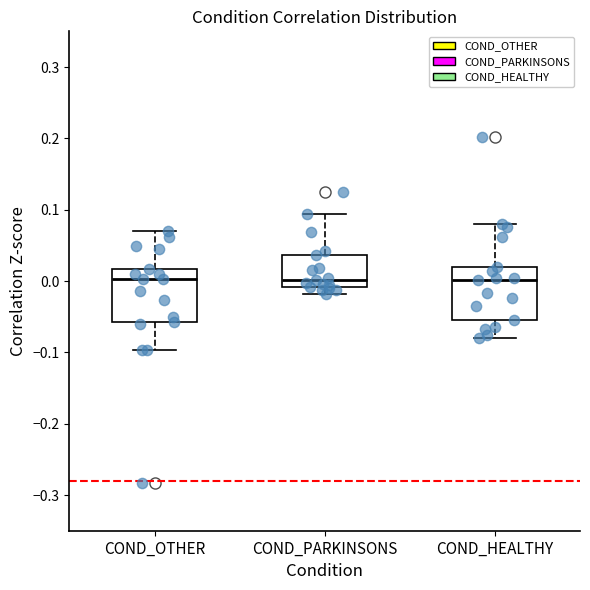

Reading left to right, read every box against the y-axis: the position of its median line, the range the box covers, and the ends of its whiskers. The values are not printed on the chart, so give them approximately, as read against the axis.

COND_OTHER: median 0.00, box -0.06 to 0.02, whiskers -0.10 to 0.07
COND_PARKINSONS: median 0.00, box -0.01 to 0.04, whiskers -0.02 to 0.09
COND_HEALTHY: median 0.00, box -0.05 to 0.02, whiskers -0.08 to 0.08